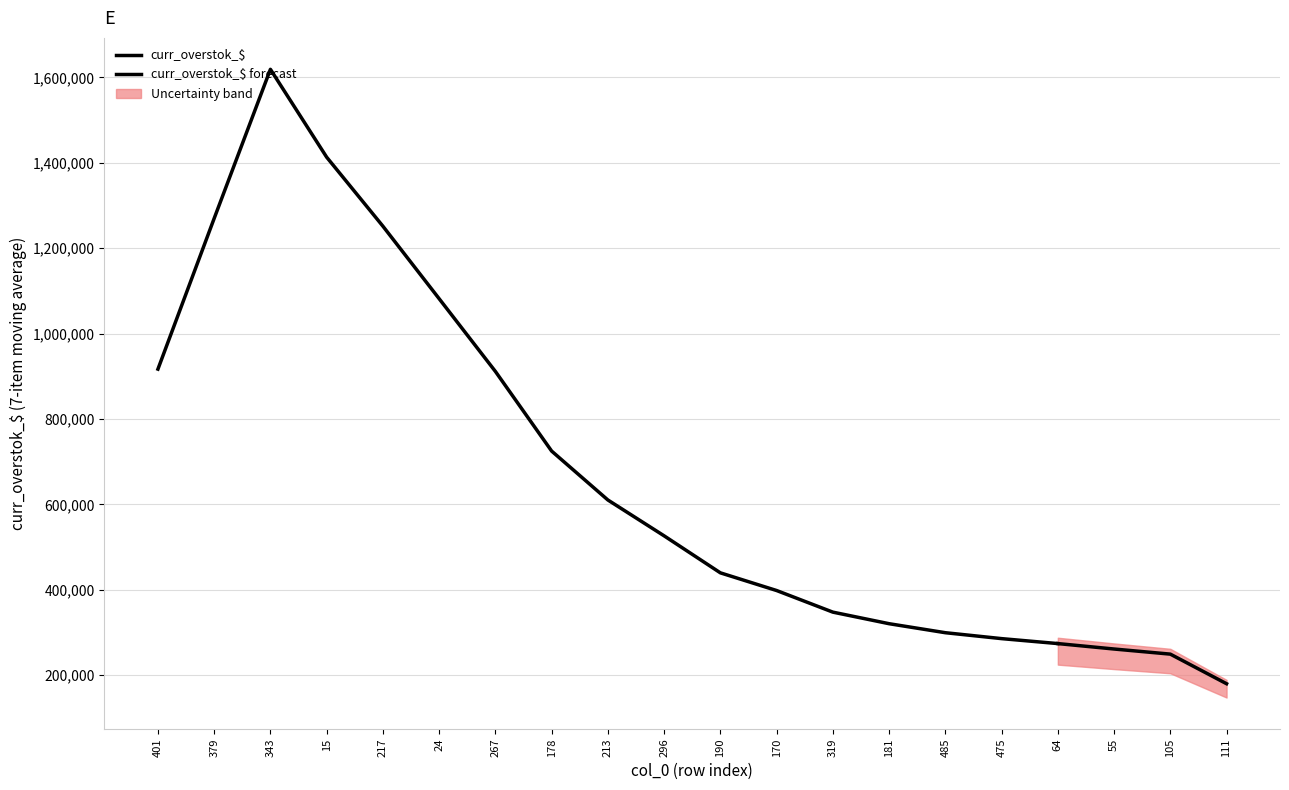

Is it true that curr_overstok_$ equals 331109.1 at 105?

False